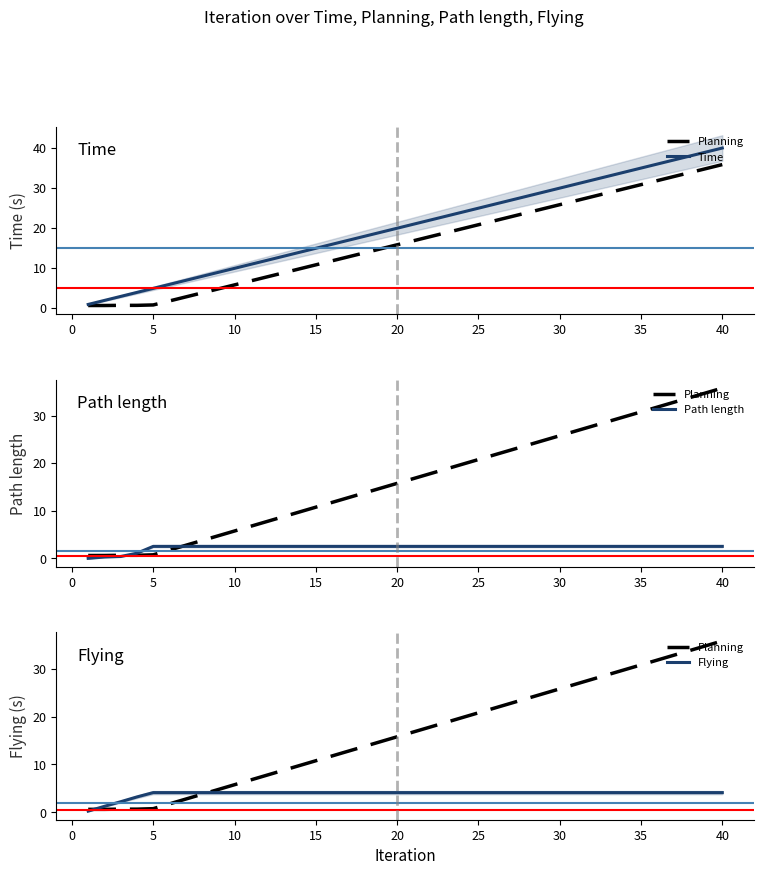

How many lines are shown in the chart?

4